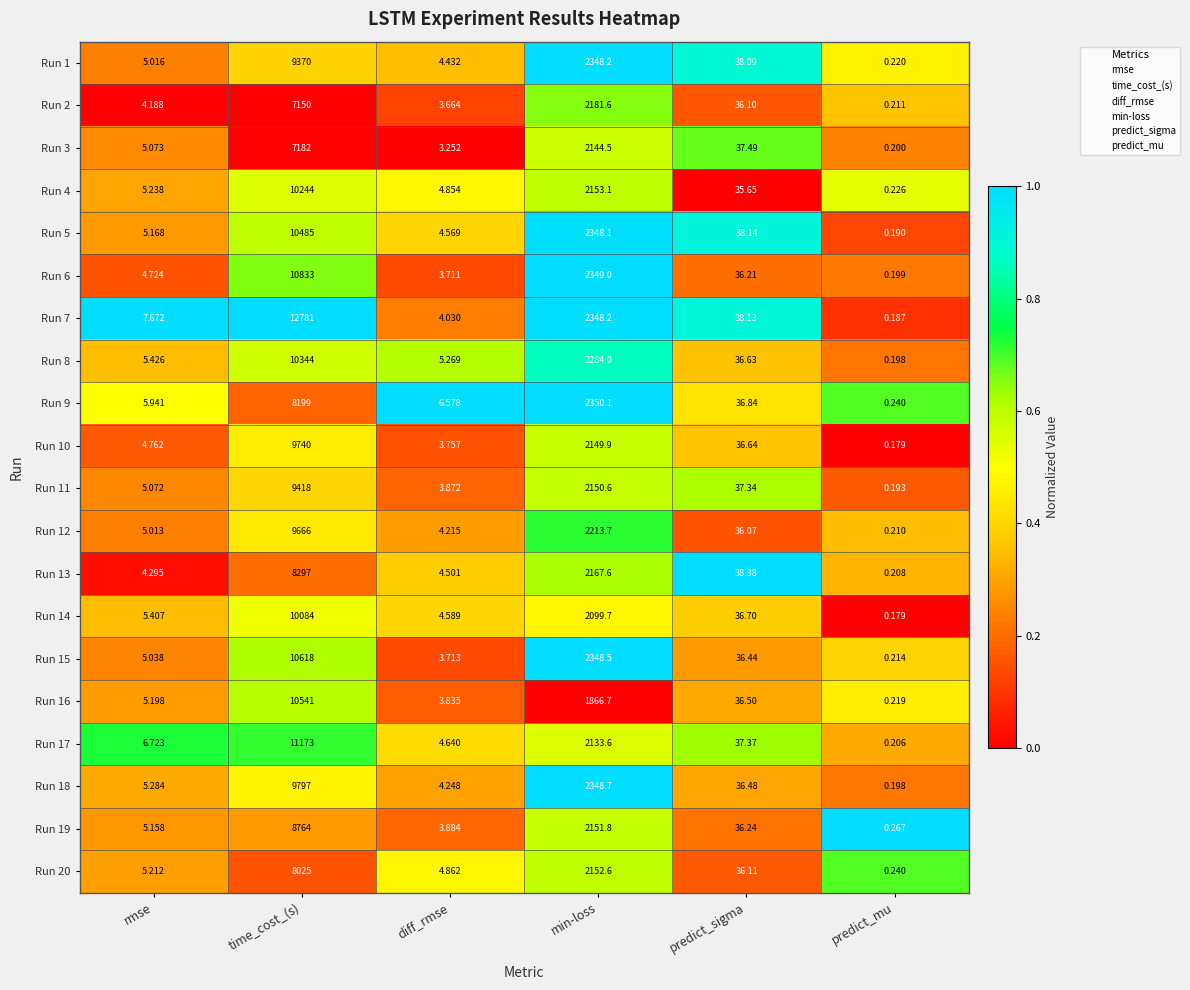

What is the maximum value shown in the chart?

12781.0